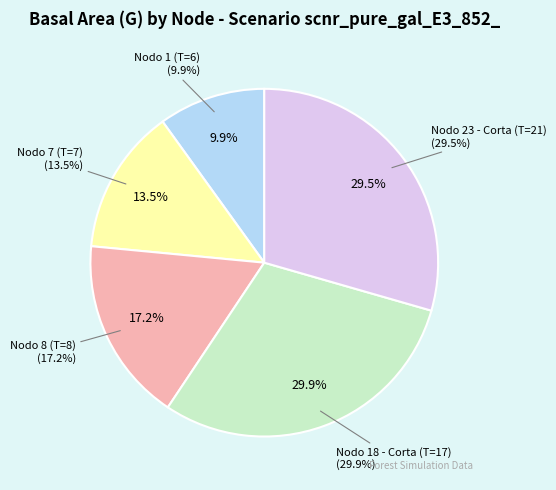

What percentage is the Nodo 1 (T=6) slice, to the nearest percent?

10%